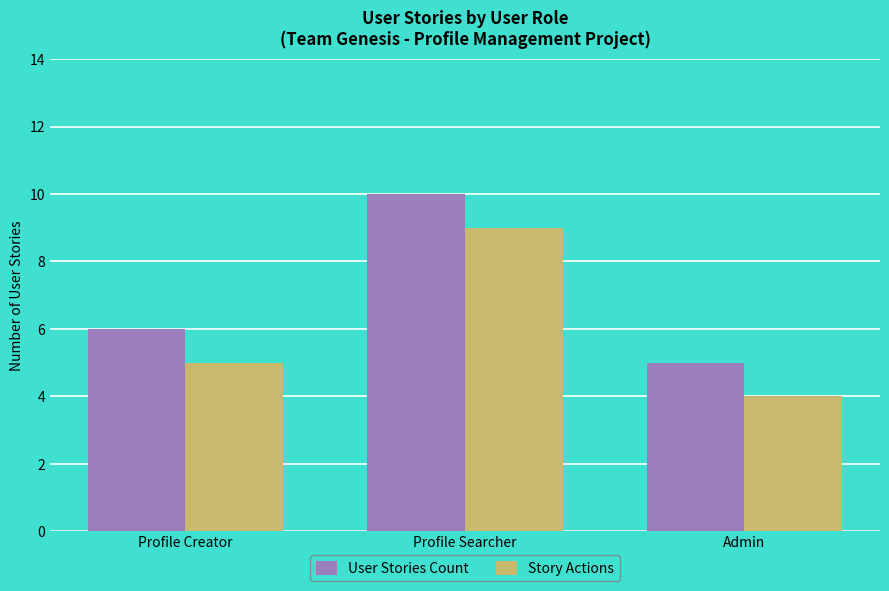

At Admin, list the series in order from largest to smallest.

User Stories Count, Story Actions